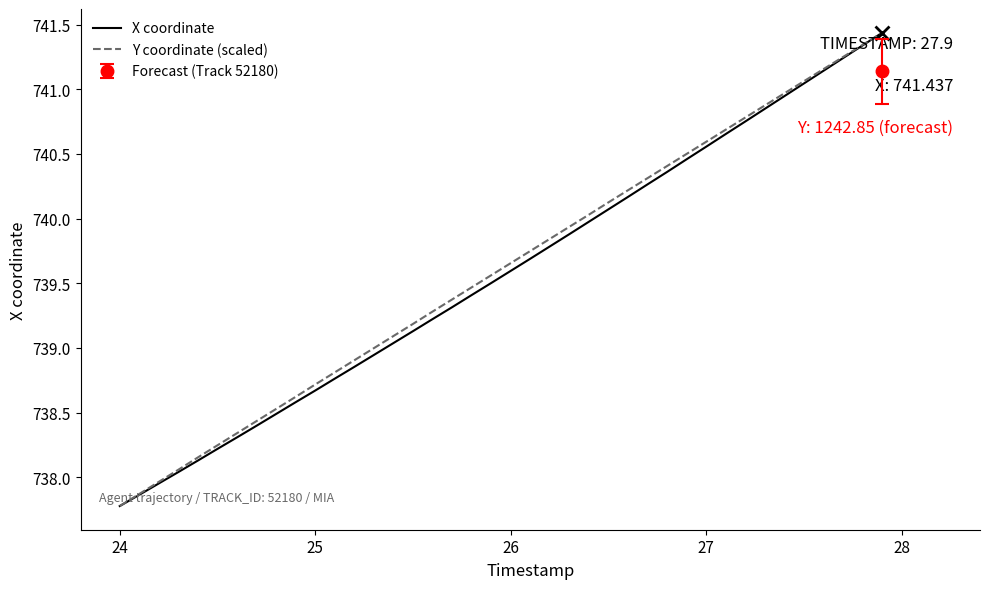

What is the minimum value for X coordinate?

737.8